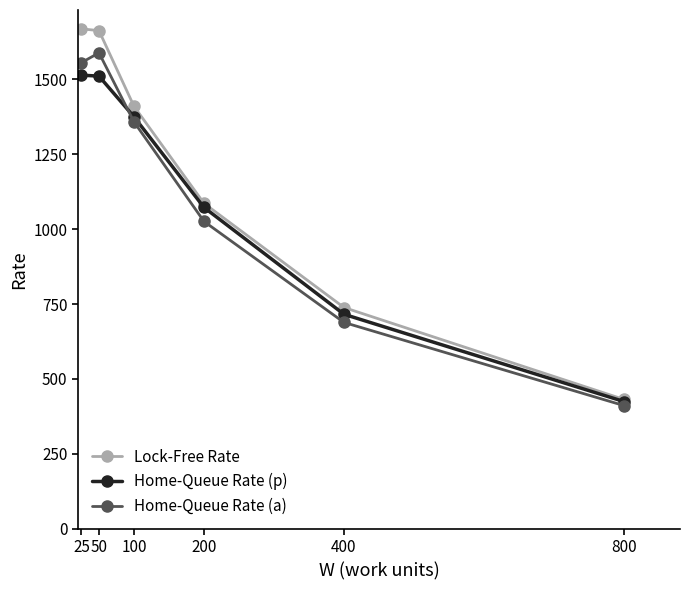

Which series has the largest total across all categories?

Lock-Free Rate